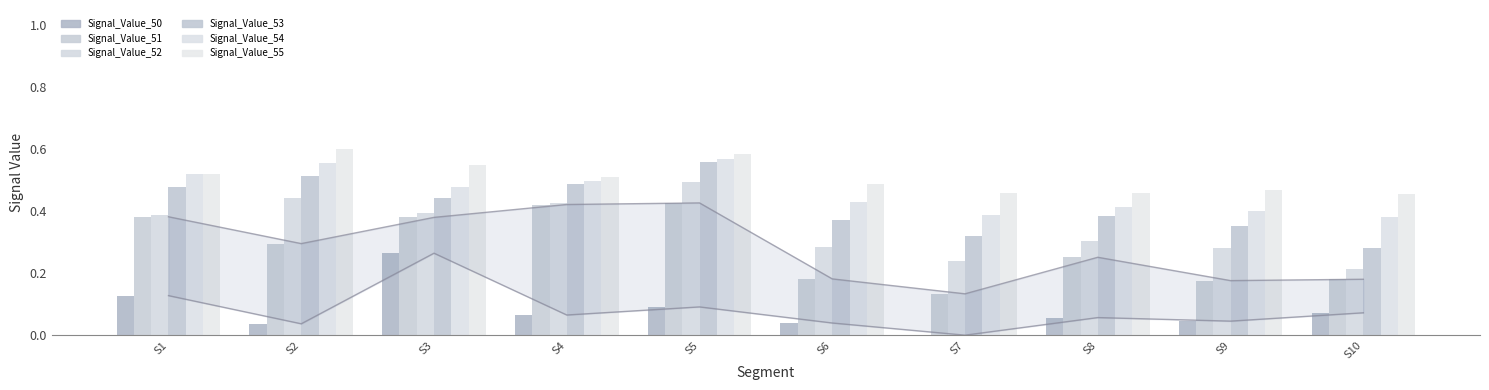

Reading left to right, extract all data points from this chart.

Signal_Value_50: 0.1	0.0	0.3	0.1	0.1	0.0	0.0	0.1	0.0	0.1
Signal_Value_51: 0.4	0.3	0.4	0.4	0.4	0.2	0.1	0.3	0.2	0.2
Signal_Value_52: 0.4	0.4	0.4	0.4	0.5	0.3	0.2	0.3	0.3	0.2
Signal_Value_53: 0.5	0.5	0.4	0.5	0.6	0.4	0.3	0.4	0.4	0.3
Signal_Value_54: 0.5	0.6	0.5	0.5	0.6	0.4	0.4	0.4	0.4	0.4
Signal_Value_55: 0.5	0.6	0.6	0.5	0.6	0.5	0.5	0.5	0.5	0.5